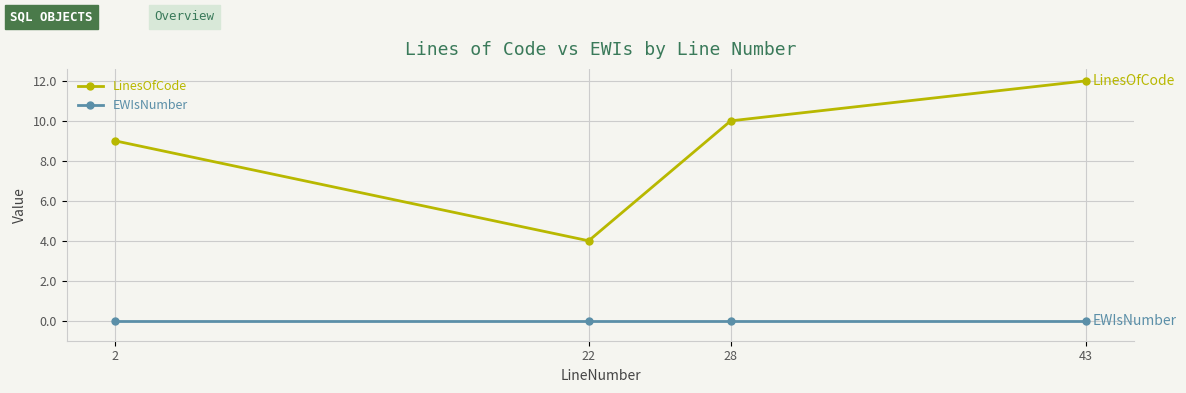

Count the LinesOfCode values in the range 9 to 12.

3